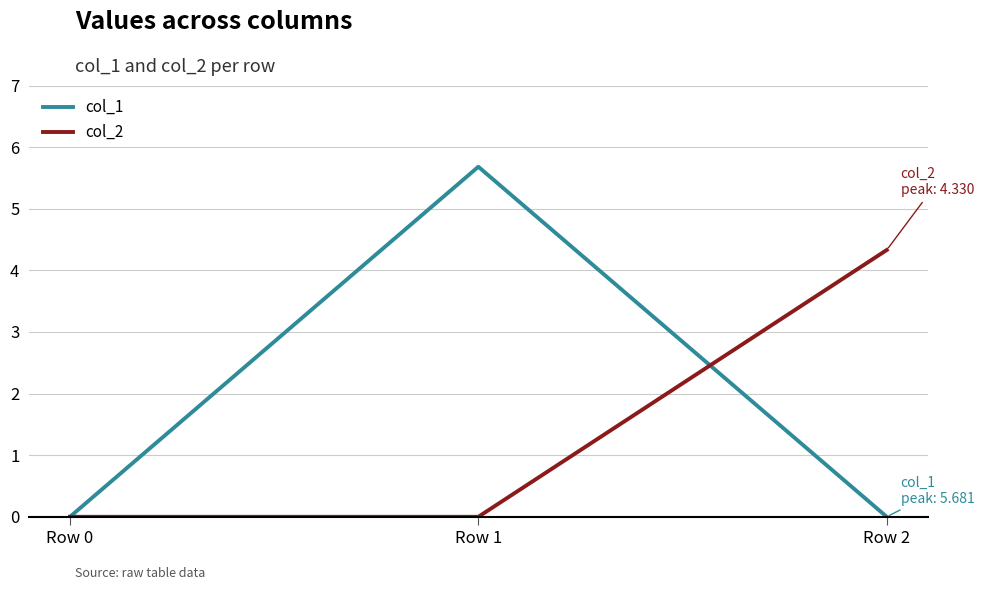

How many distinct data groups are displayed?

2